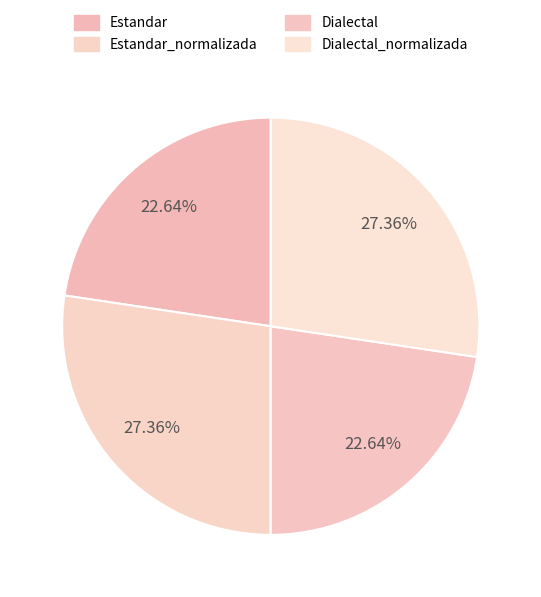

What percentage is the Dialectal slice, to the nearest percent?

23%